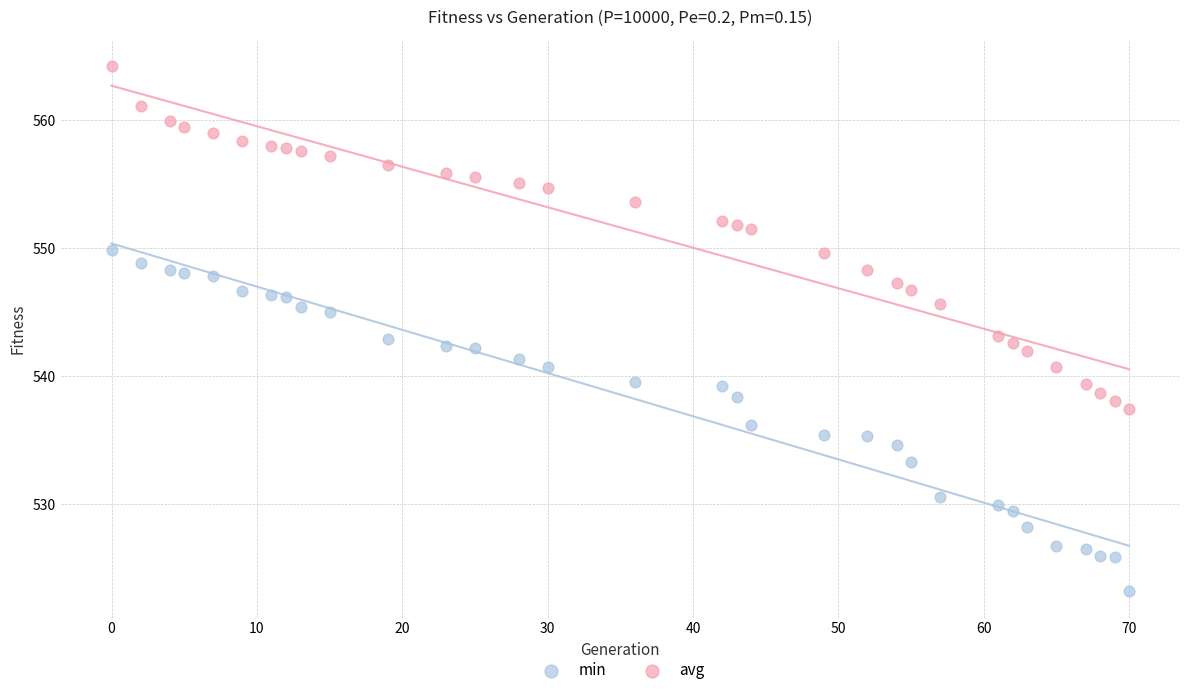

Which series has the largest Y range (max minus min)?

avg